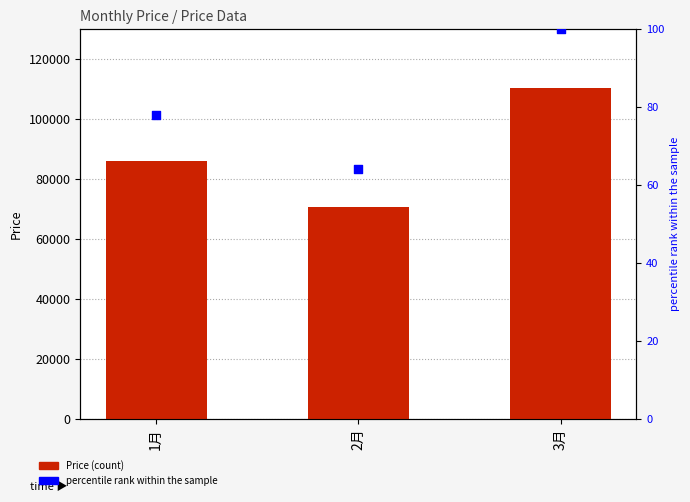

At which category is the sum across all series the highest?

3月